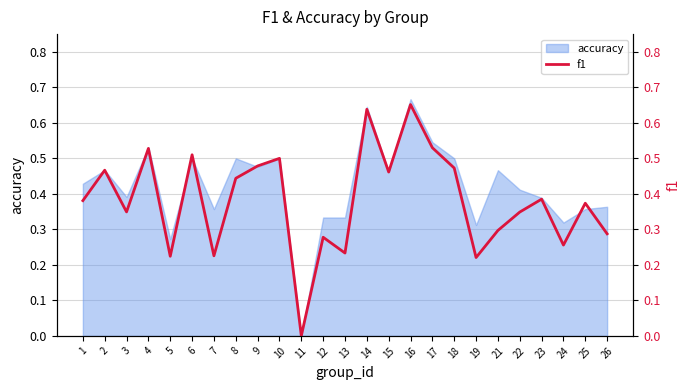

What is the maximum value shown in the chart?

0.7